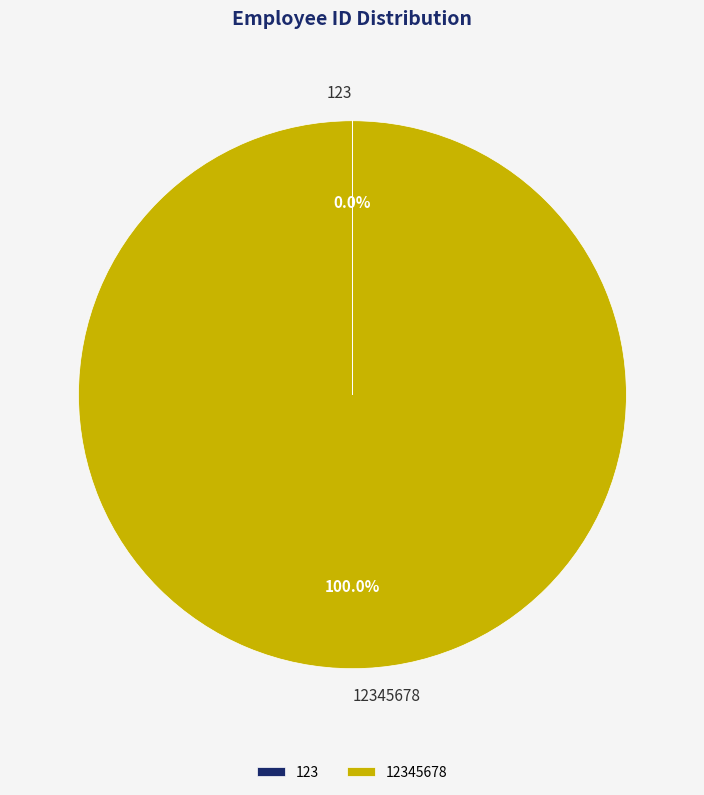

Which slice is the largest?

12345678